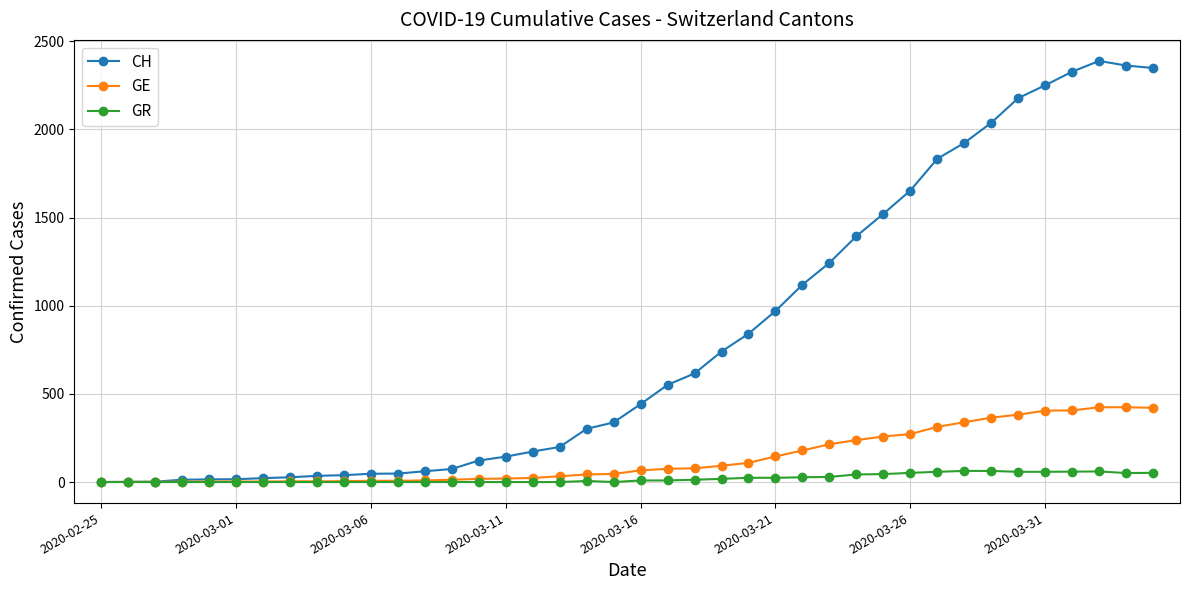

What is the maximum value for GE?

424